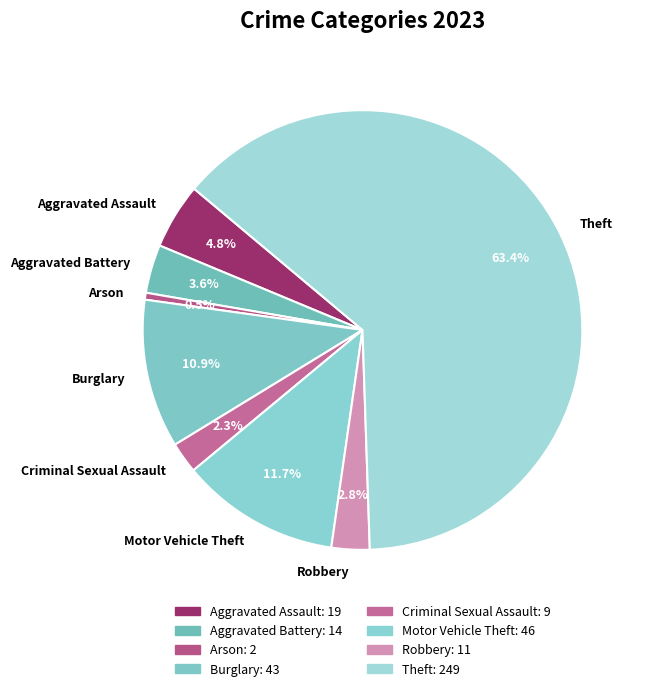

Rank the categories by value from lowest to highest.

Arson, Criminal Sexual Assault, Robbery, Aggravated Battery, Aggravated Assault, Burglary, Motor Vehicle Theft, Theft